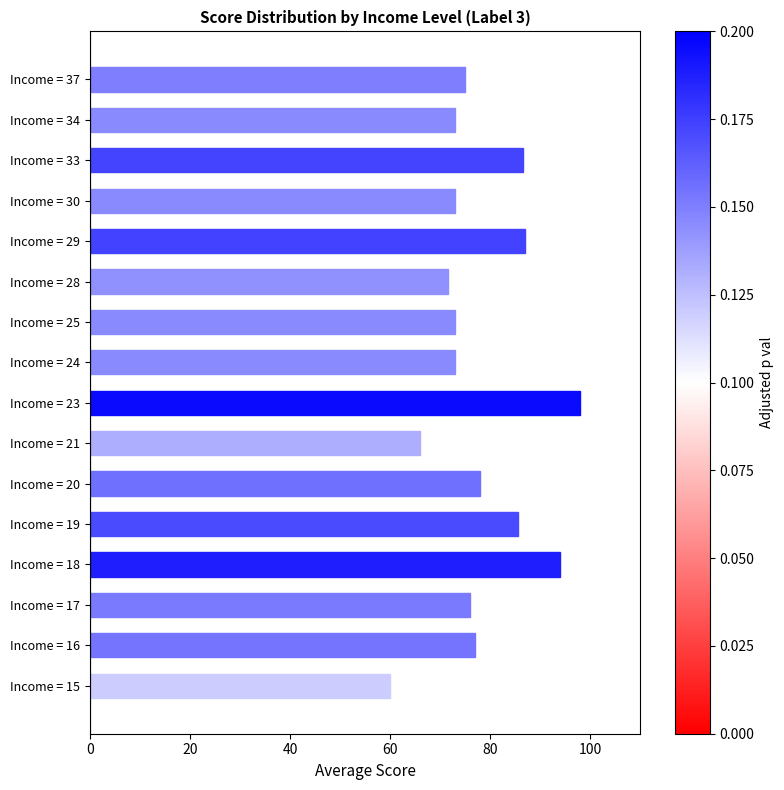

Which has a higher value, Income = 33 or Income = 30?

Income = 33